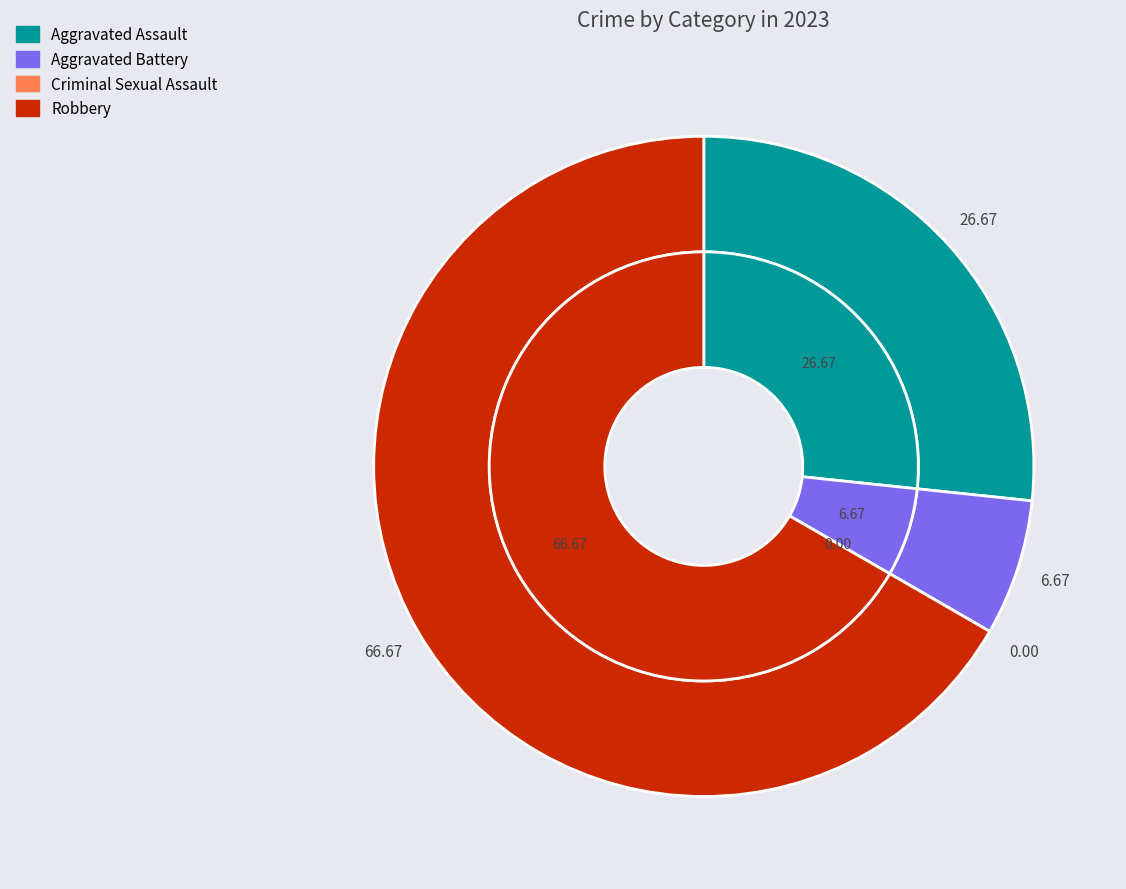

Which has a higher value, Aggravated Assault or Robbery?

Robbery